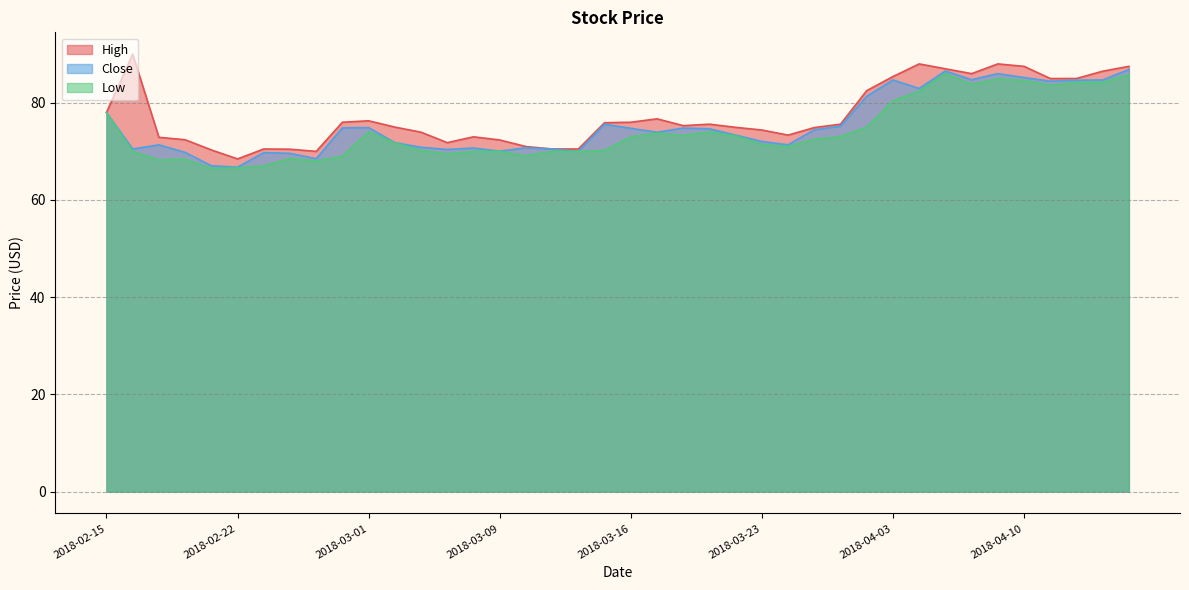

At which label does Low reach its peak?

2018-04-05